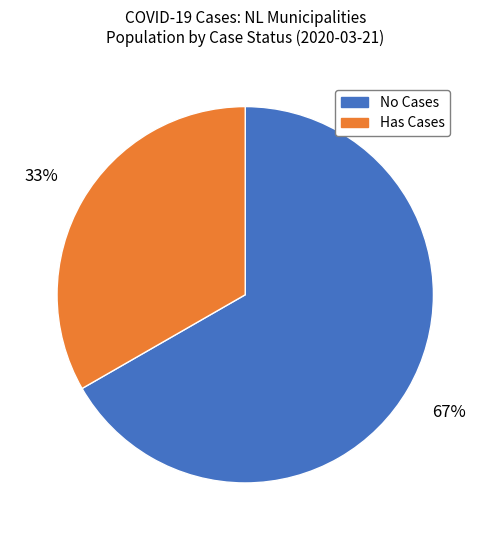

To the nearest percent, what is the average slice percentage?

50%